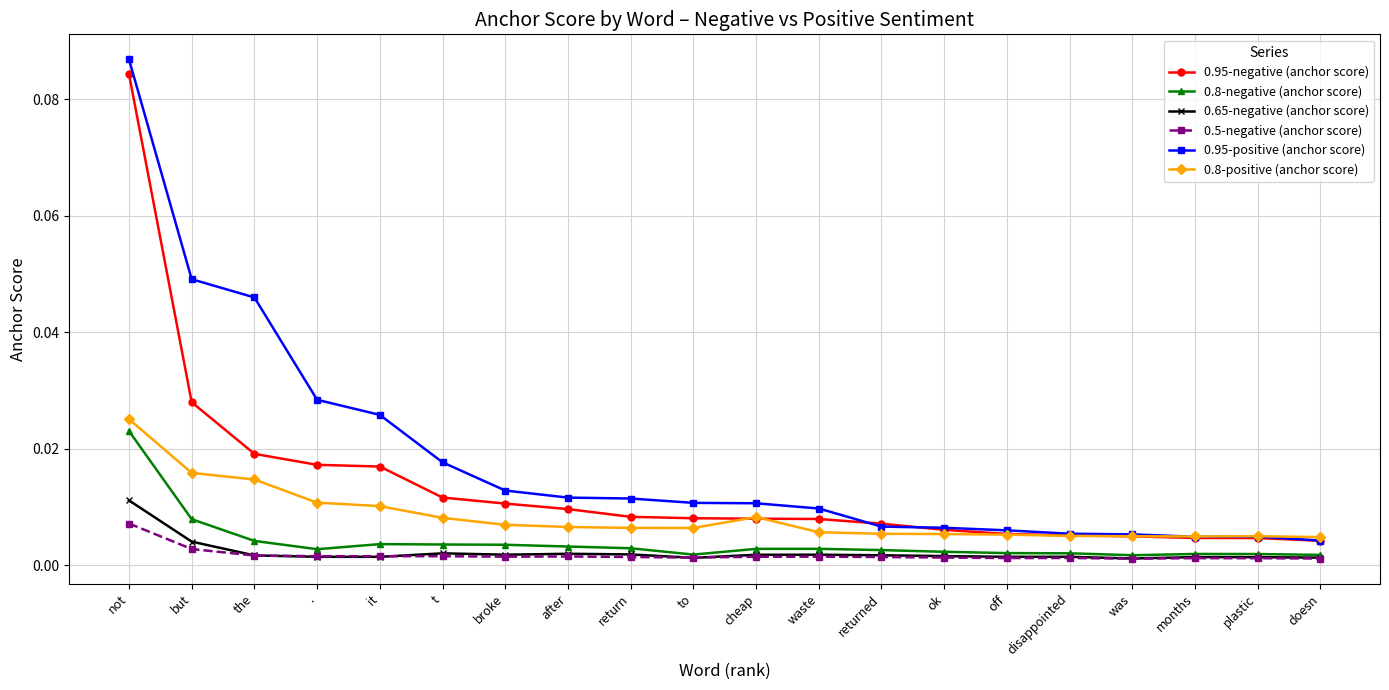

What is the label of the 10th point from the left?

to